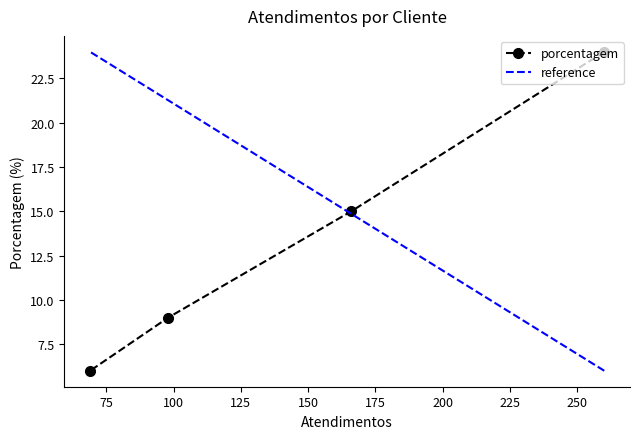

What is the lowest value of the porcentagem series?

6